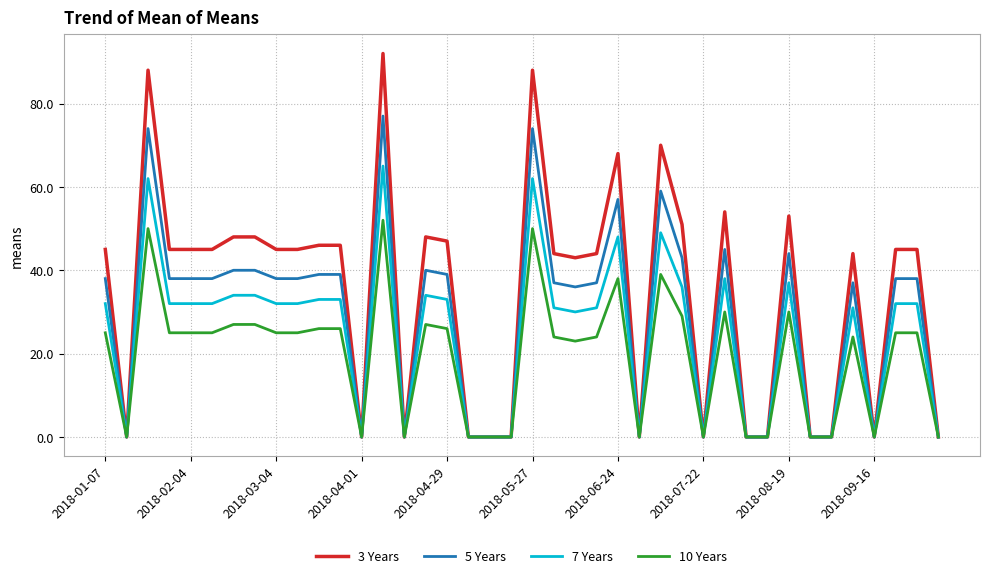

Is this an area chart (filled region under the line)?

No